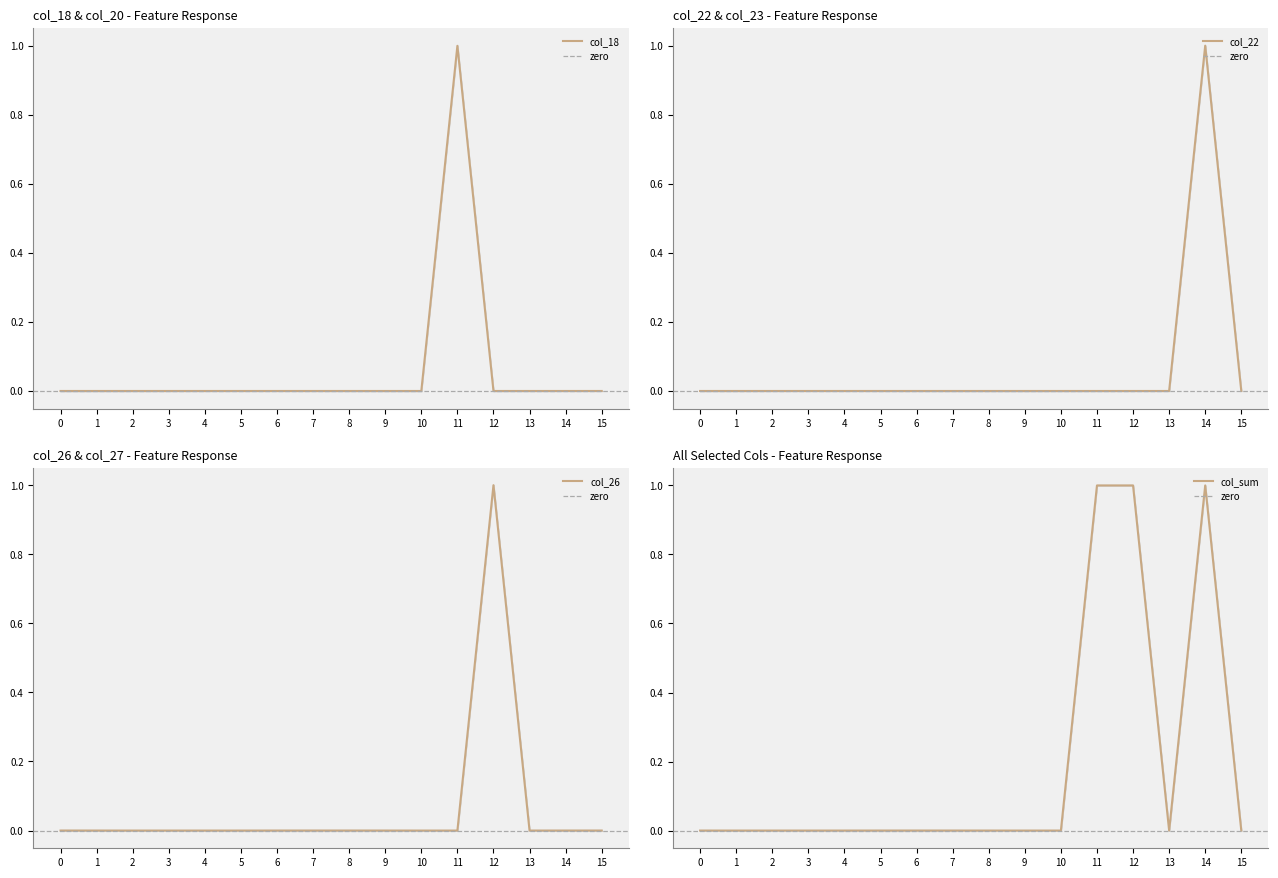

Is it true that col_18 equals 1 at 1?

False